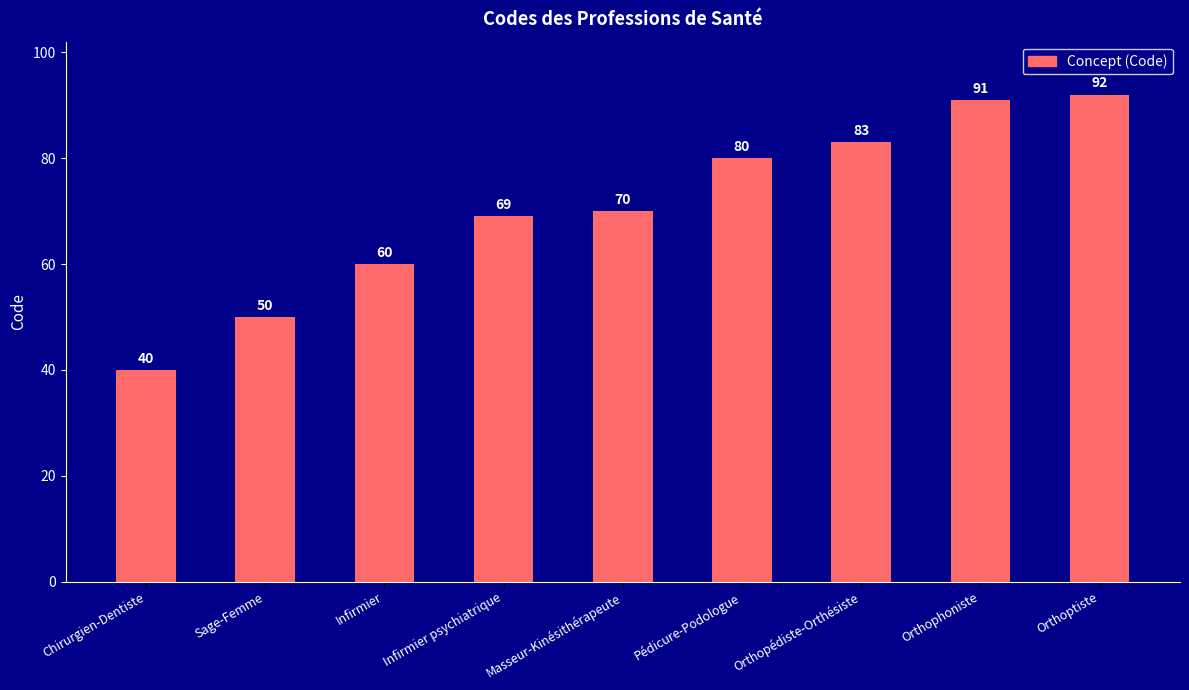

Between Infirmier and Chirurgien-Dentiste, which is larger?

Infirmier